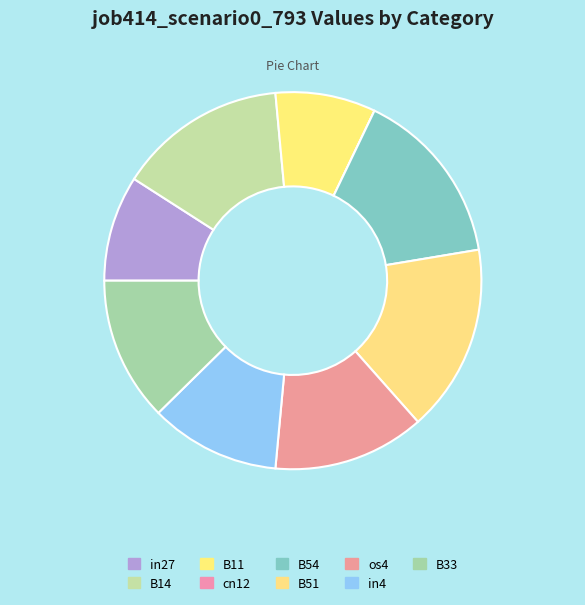

Which slice is the smallest?

cn12